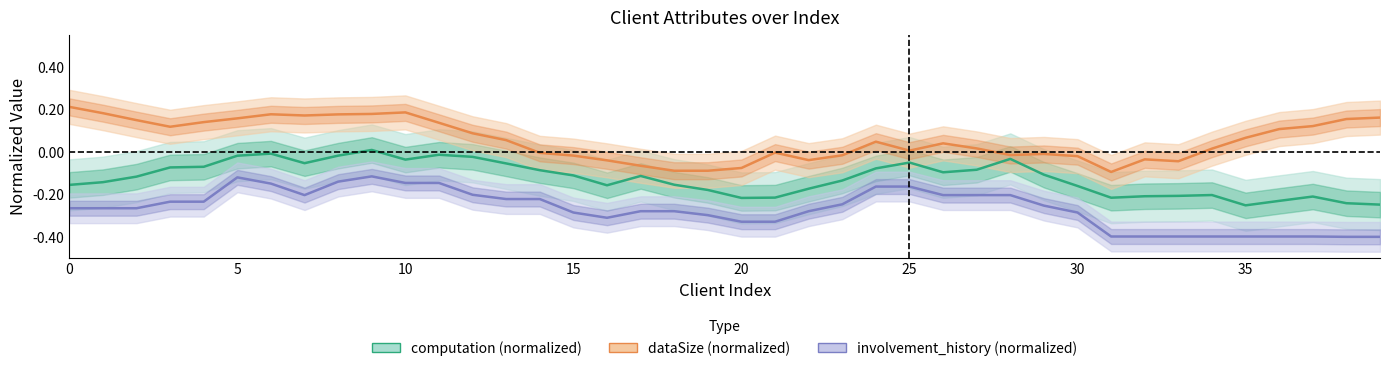

At 38, list the series in order from largest to smallest.

dataSize (normalized), computation (normalized), involvement_history (normalized)